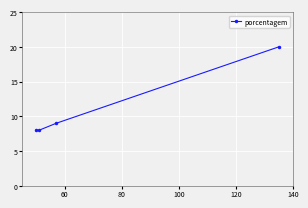

Count the number of values greater than 9.

1